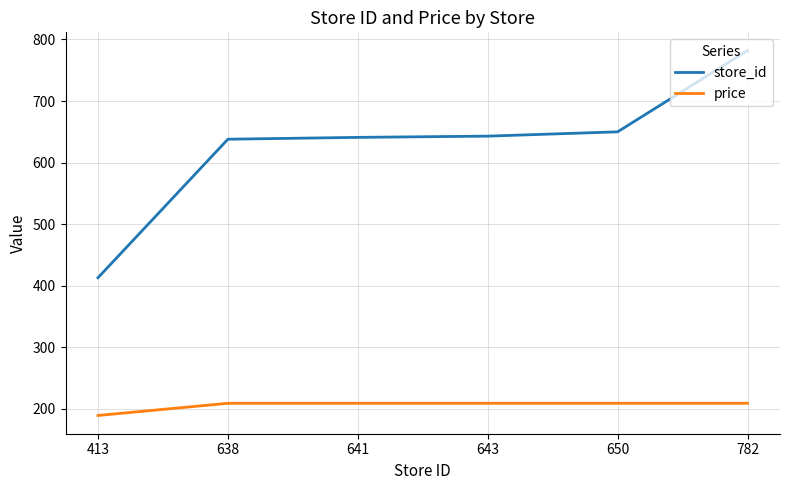

True or false: store_id and price cross at least once.

False